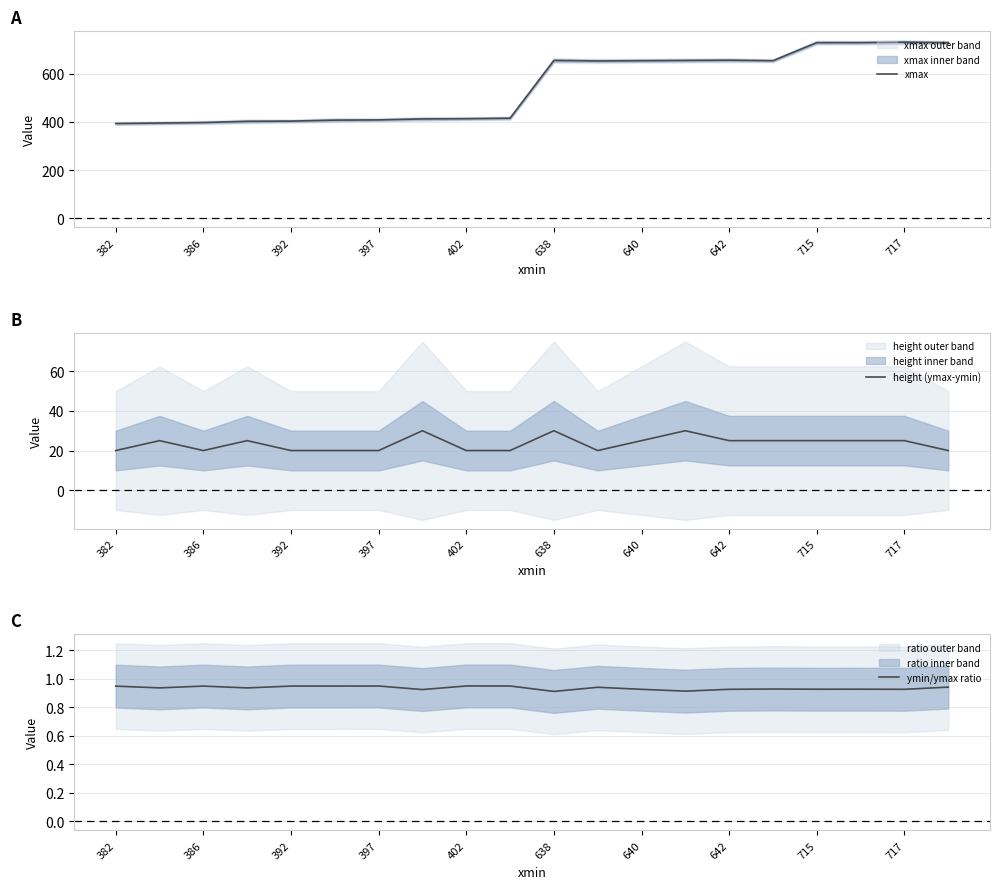

The ymin/ymax ratio series shows 0.5 at 638. True or false?

False